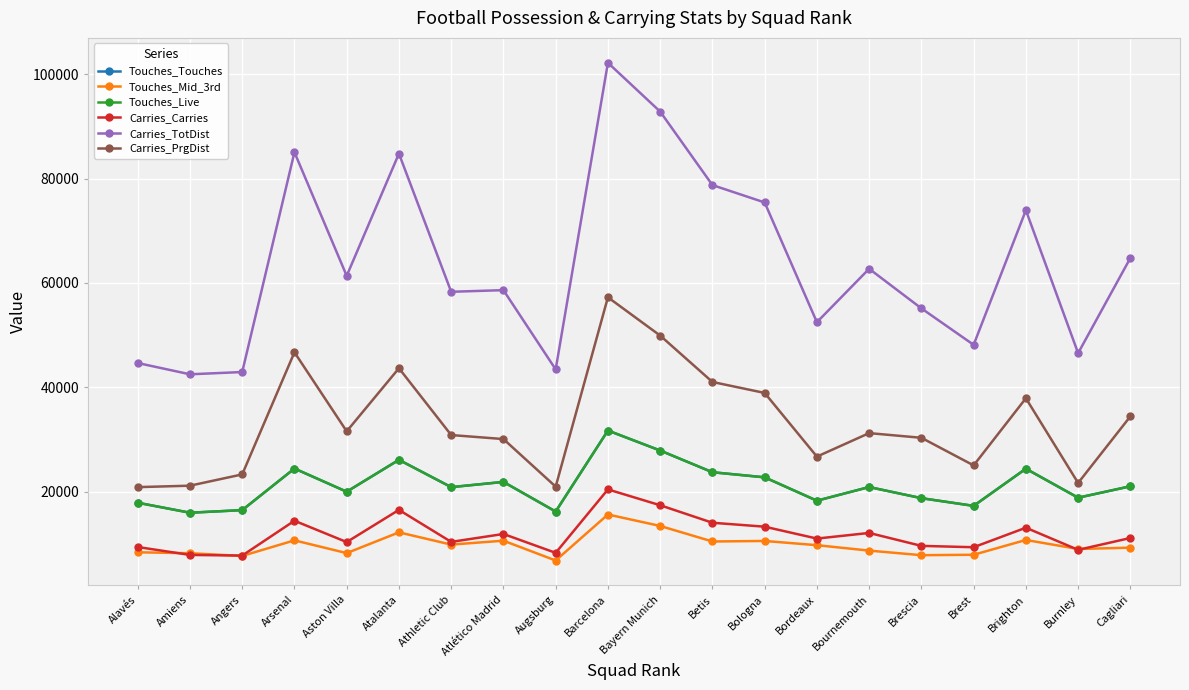

Is it true that Touches_Live equals 8231 at Brescia?

False